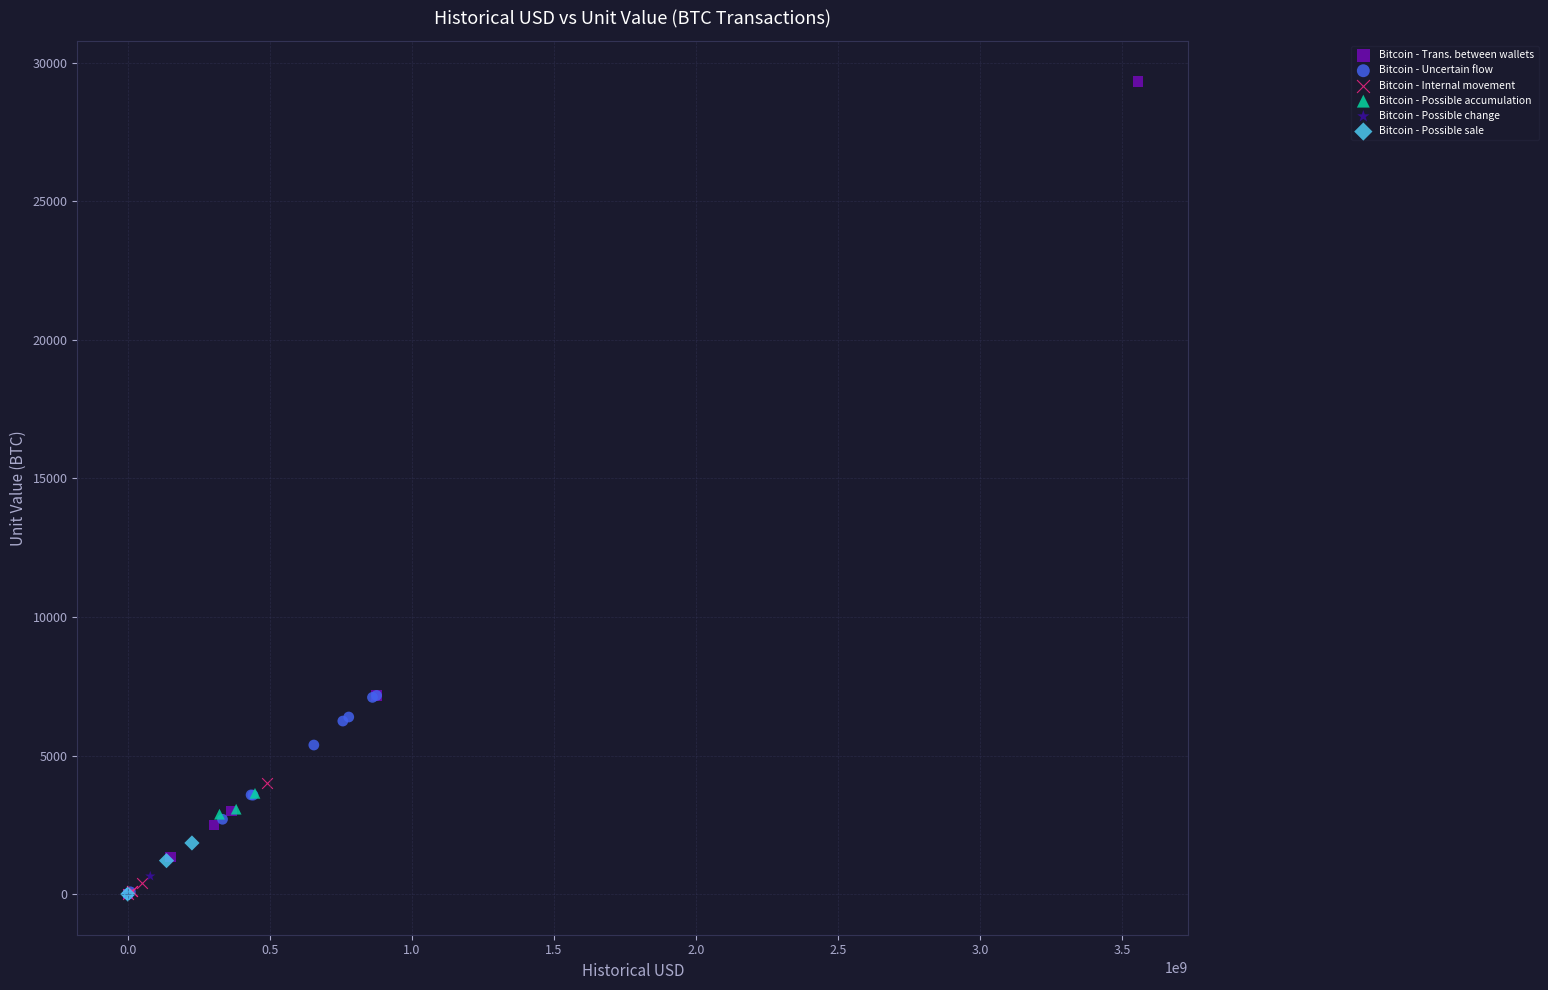

Which series has the largest Y range (max minus min)?

Bitcoin - Trans. between wallets